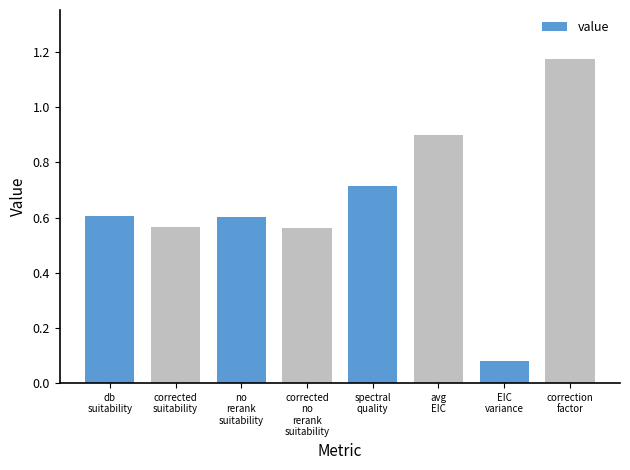

What is the change in value from no
rerank
suitability to EIC
variance?

-0.5